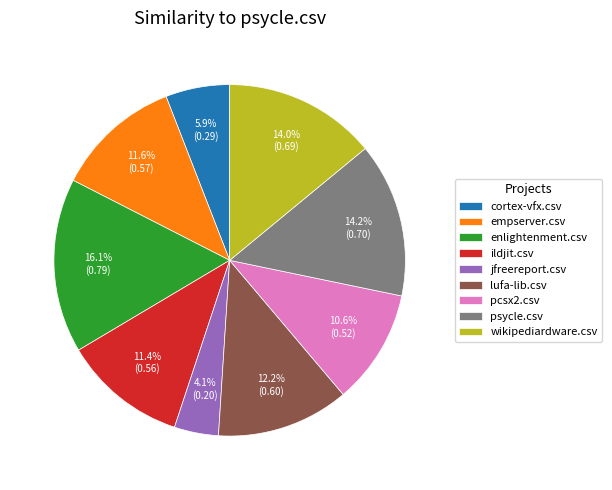

Between lufa-lib.csv and cortex-vfx.csv, which is larger?

lufa-lib.csv